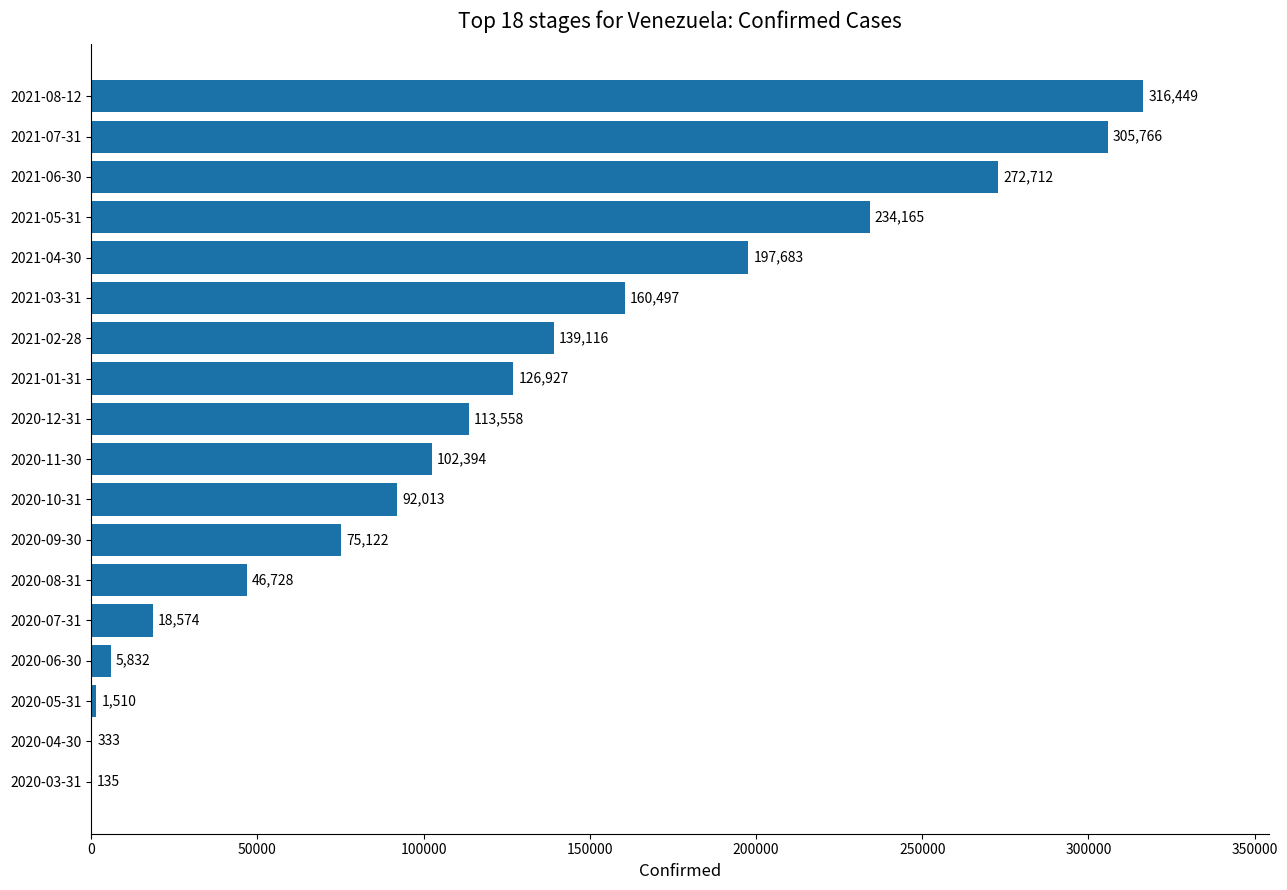

What is the change in value from 2020-07-31 to 2021-08-12?

+297875